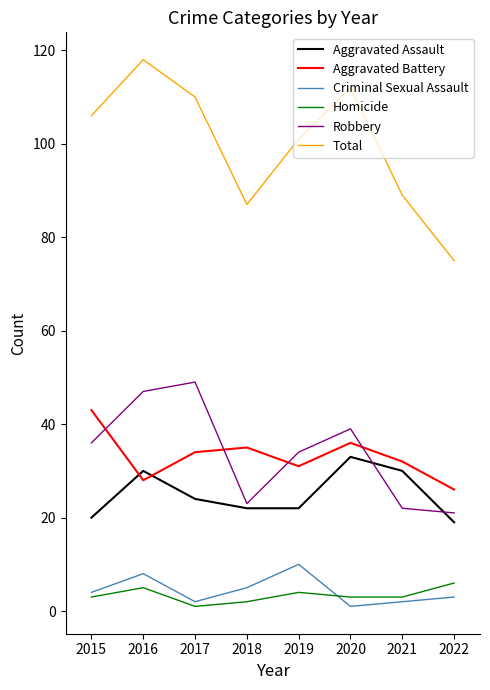

What is the smallest value displayed?

1